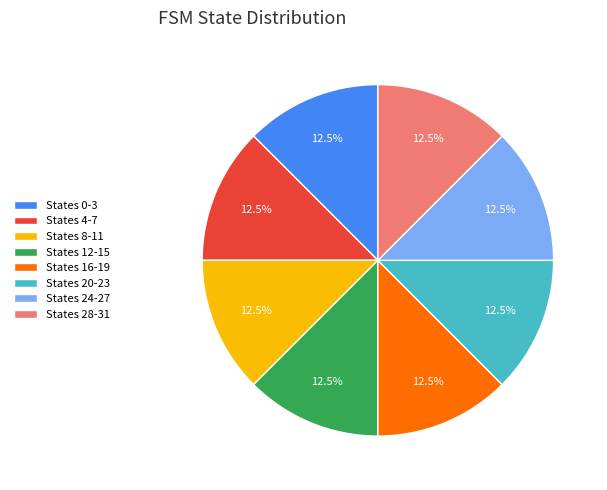

What is the total percentage of States 8-11 and States 4-7?

25.0%